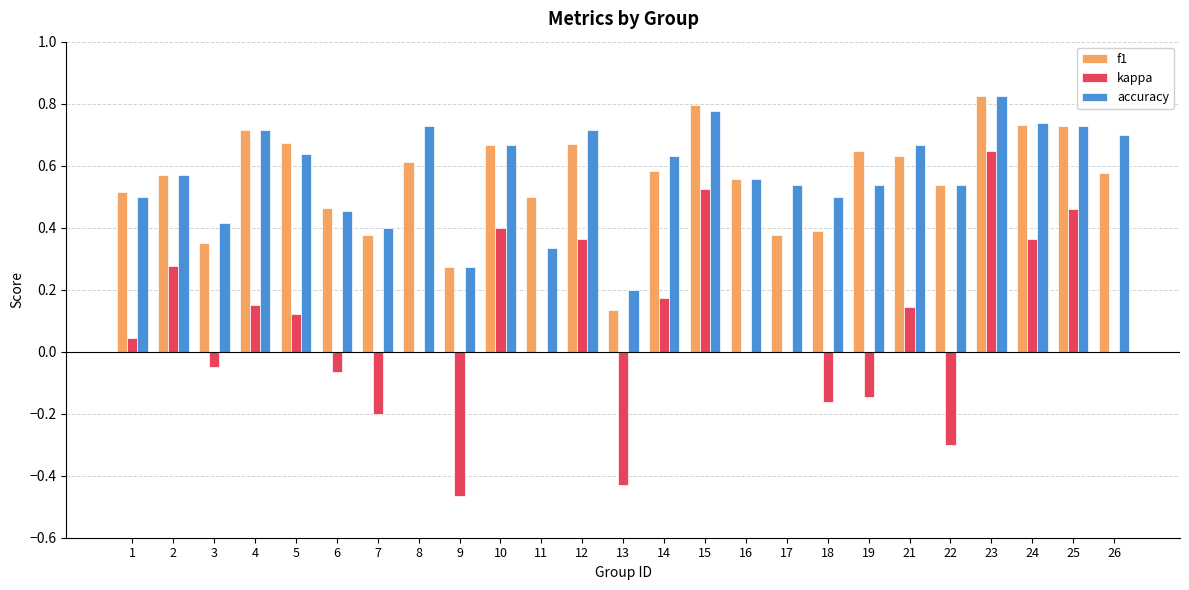

At which category is the sum across all series the highest?

23